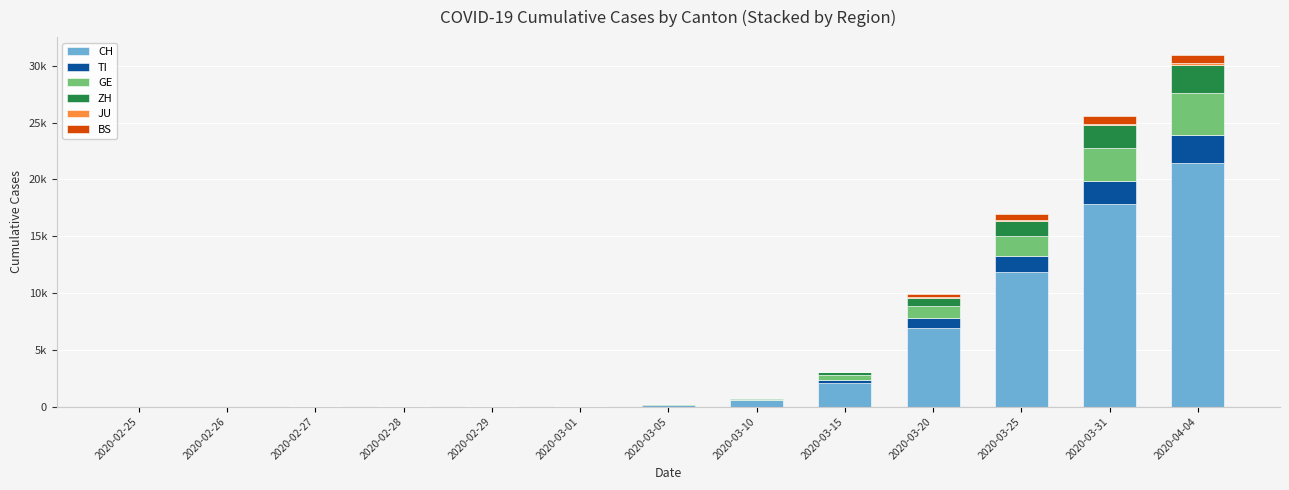

Does the chart contain stacked bars?

Yes